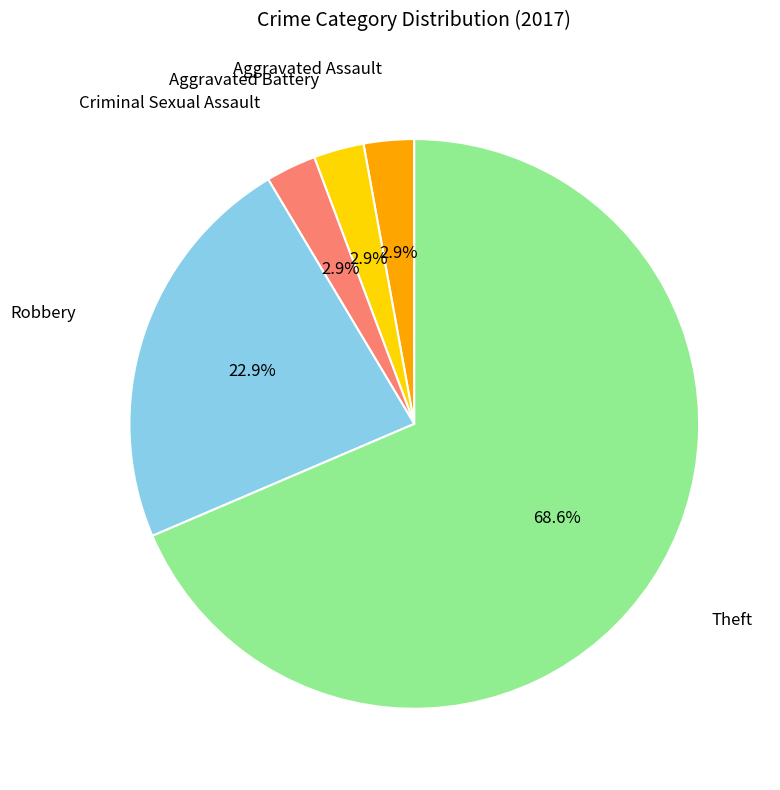

How many segments does this pie chart have?

5